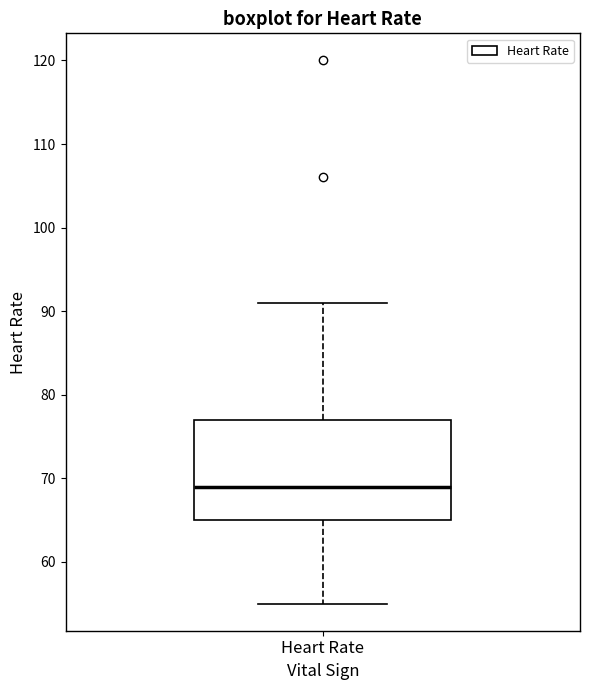

Transcribe this box plot: give where the median line is, the range the box spans, and where the two whiskers end, as read against the y-axis. The values are not printed on the chart, so give them approximately, as read against the axis.

median 69, box 65 to 77, whiskers 55 to 91